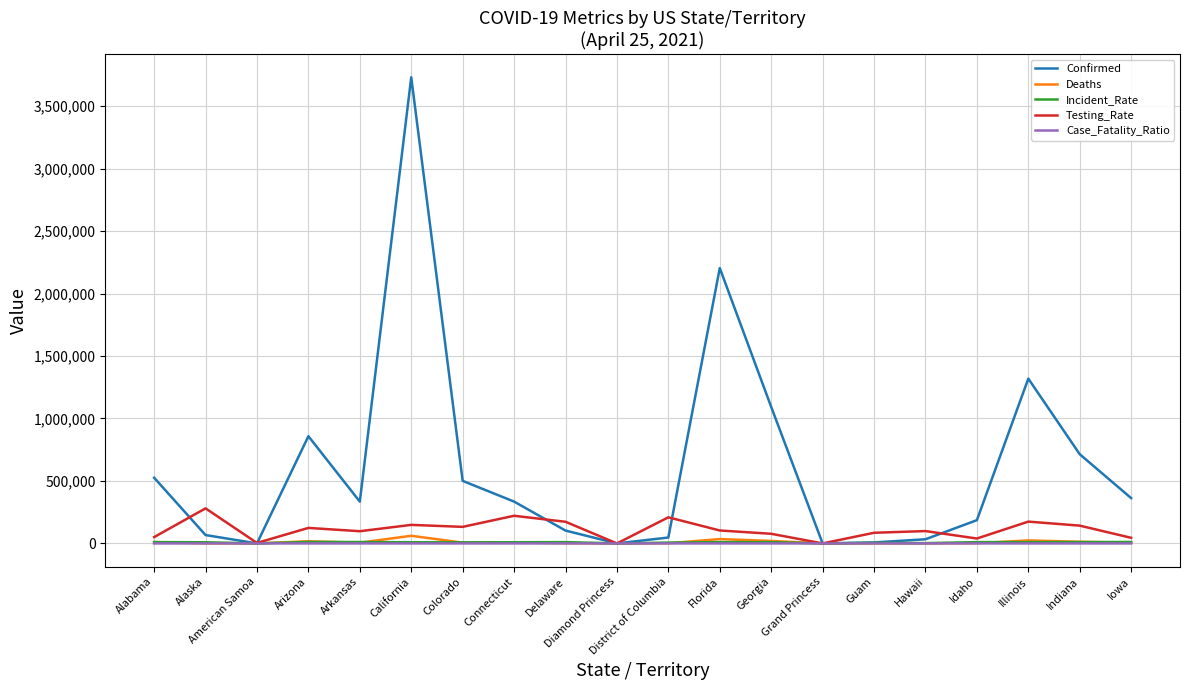

Which series has the widest spread of values?

Confirmed